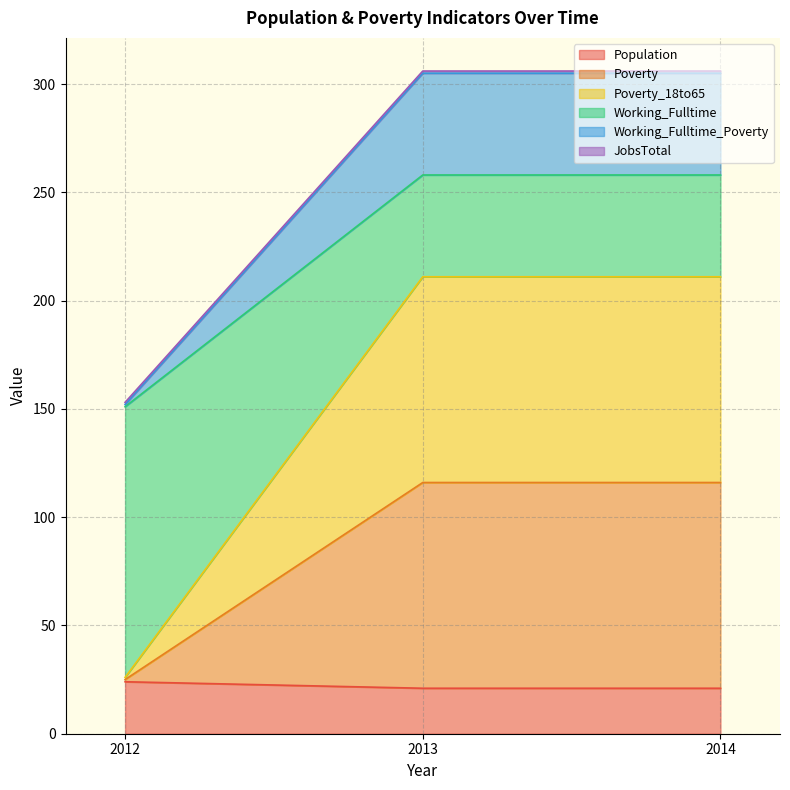

How many categories are shown in the chart?

3